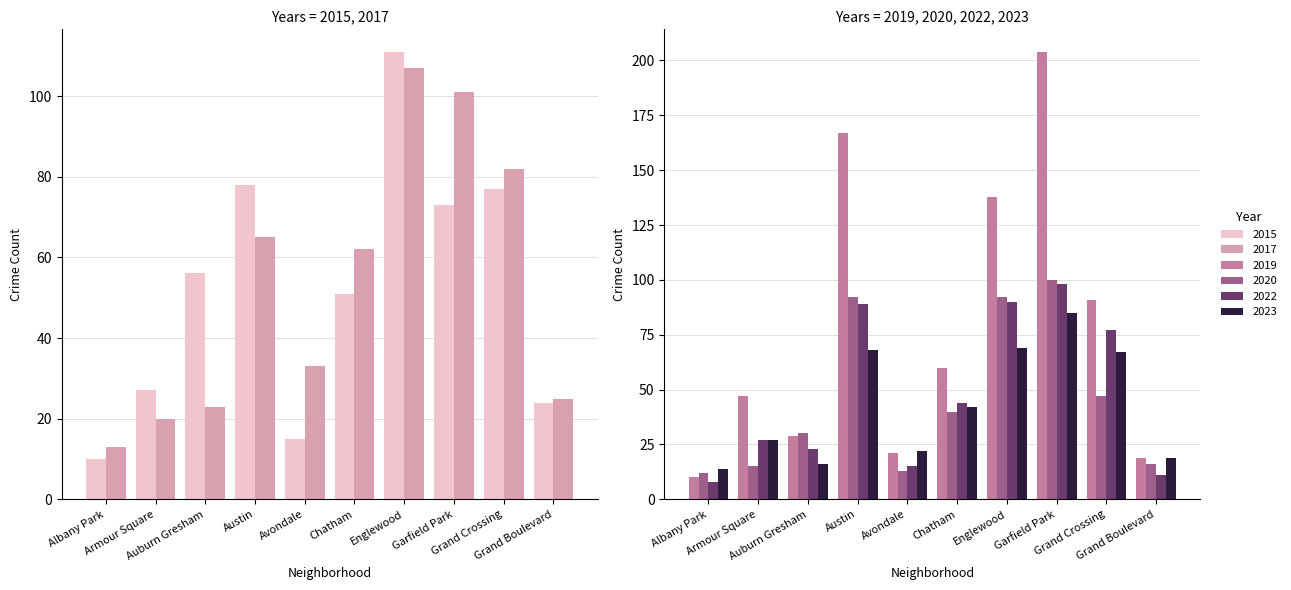

What is the value of the 2017 bar at the 4th from the left?

65